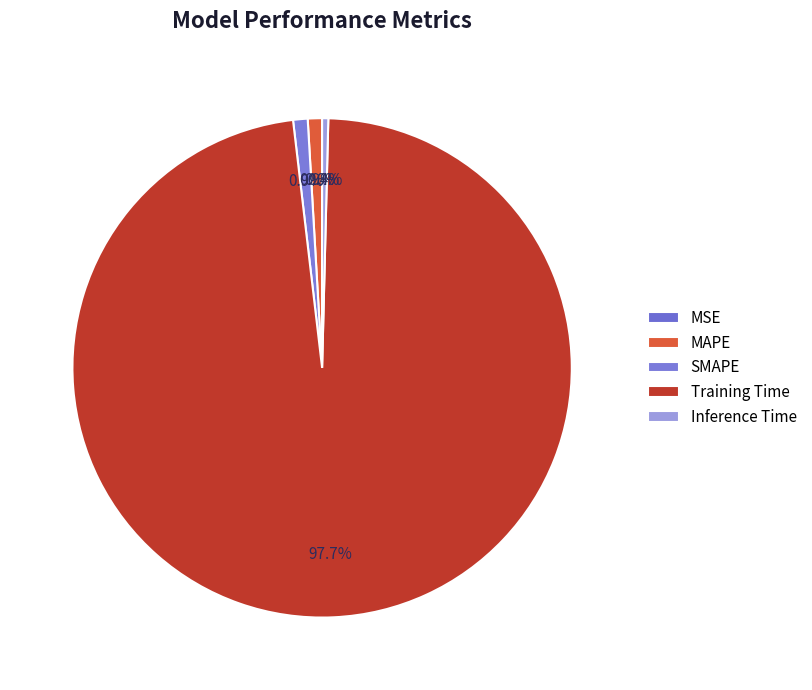

Which slice represents more than half of the pie?

Training Time